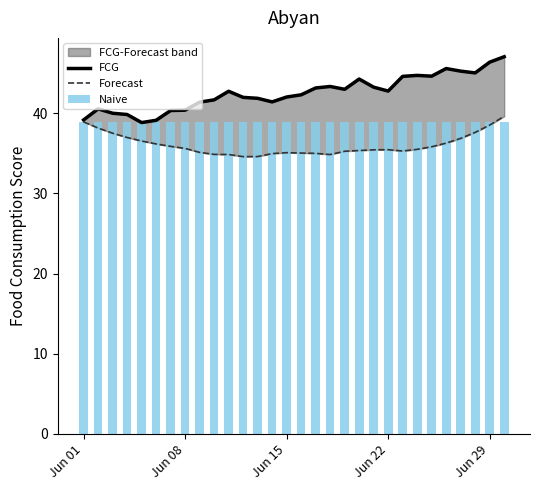

Which series has the widest spread of values?

FCG